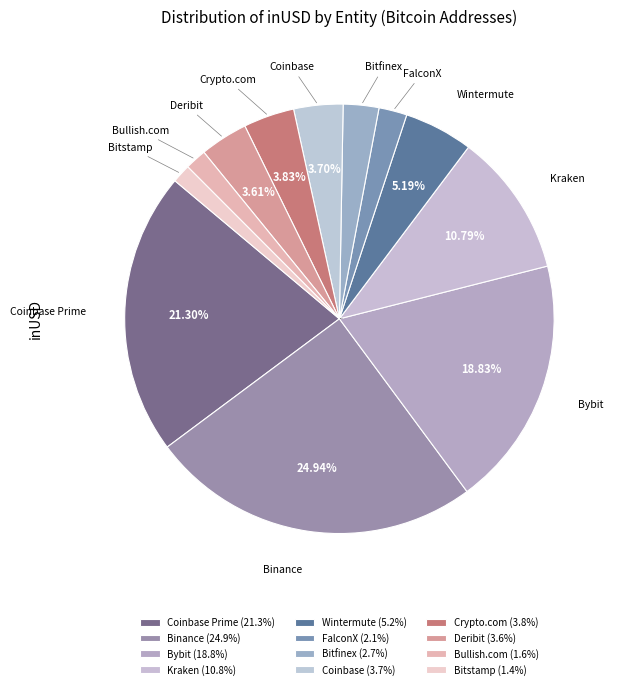

Which category has the biggest portion of the pie?

Binance